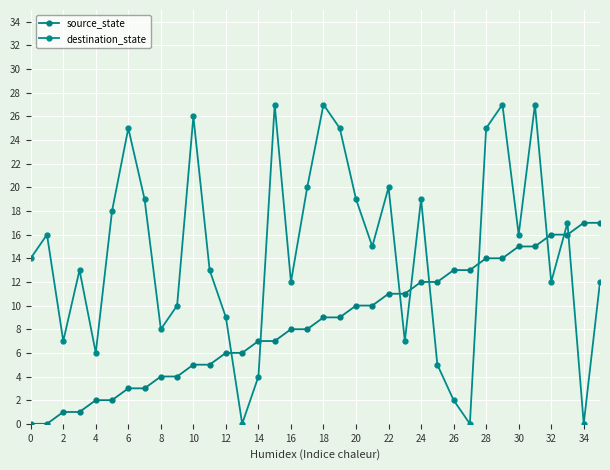

What is the highest value of the source_state series?

17